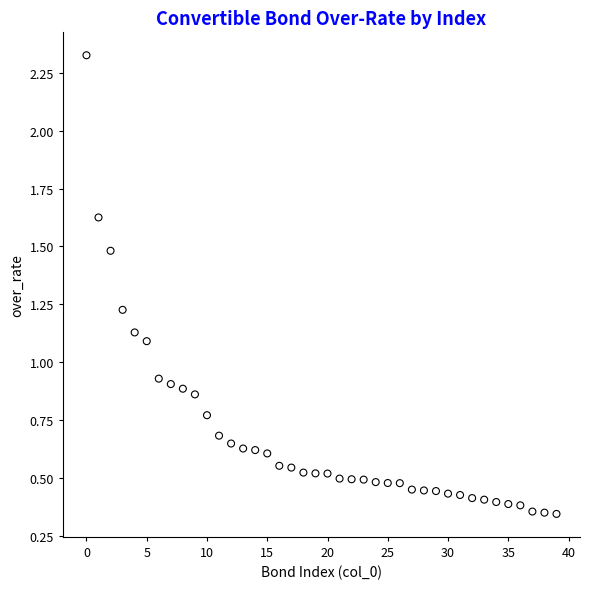

What is the range of Y values (max minus min)?

2.0